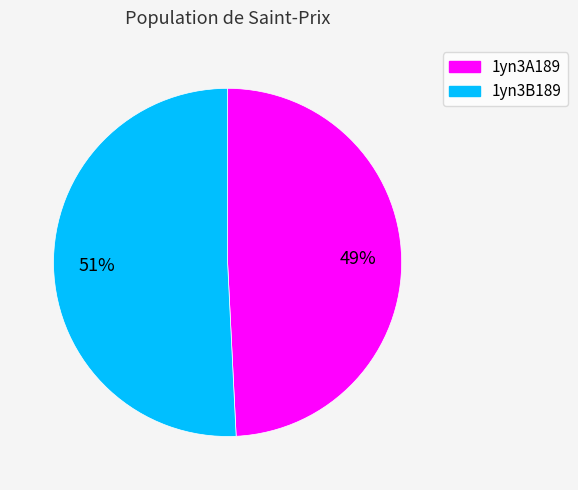

What percentage is the 1yn3A189 slice, to the nearest percent?

49%